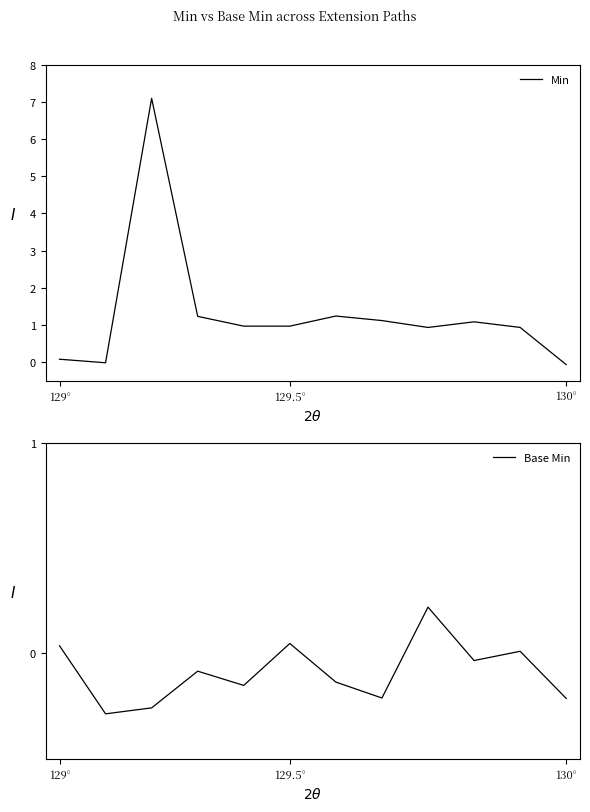

The Base Min series shows -0.2 at 7. True or false?

True